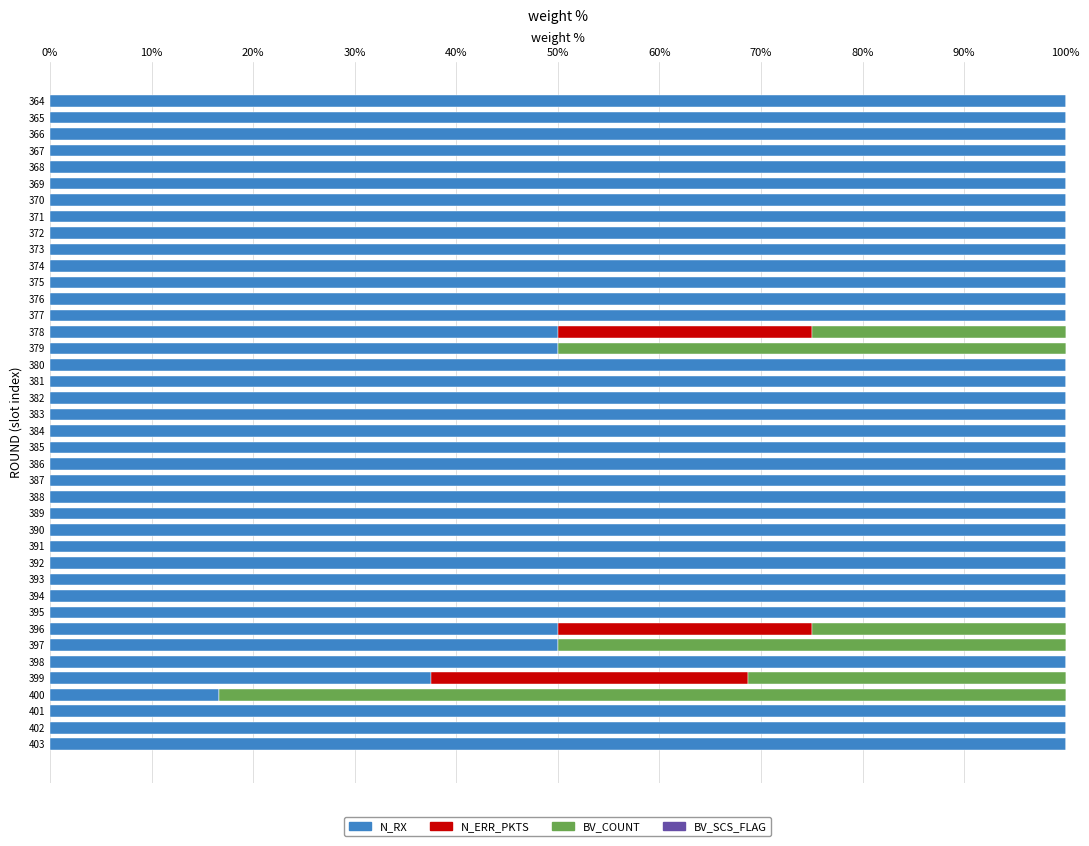

The value of N_RX at 367 is 24.9. True or false?

False